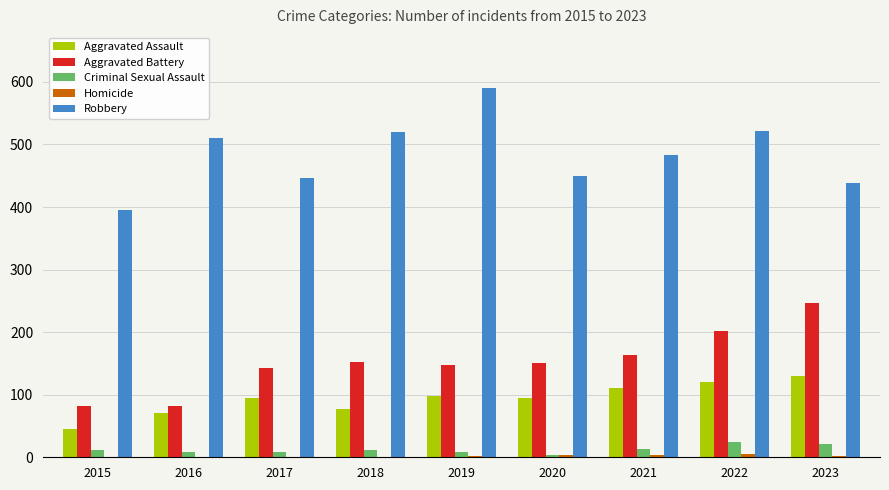

How many groups of bars are there?

9